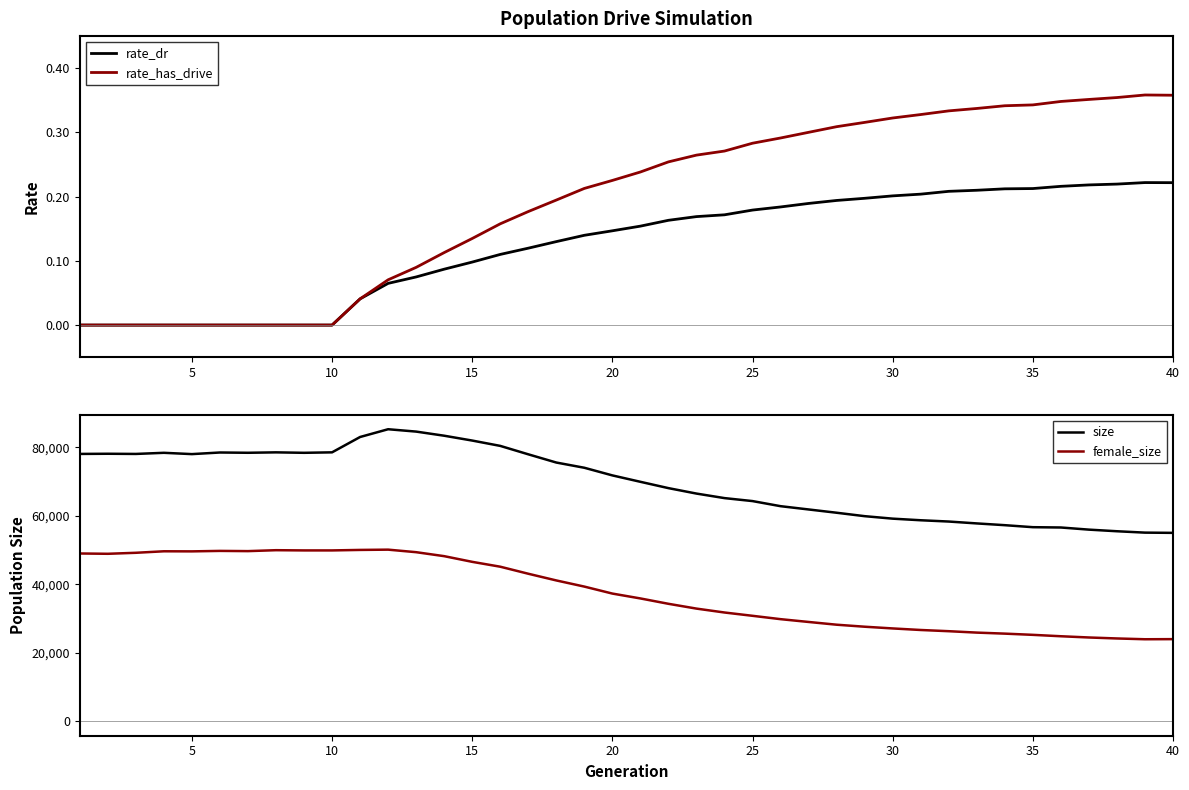

How many rate_has_drive values are between 0 and 1?

40